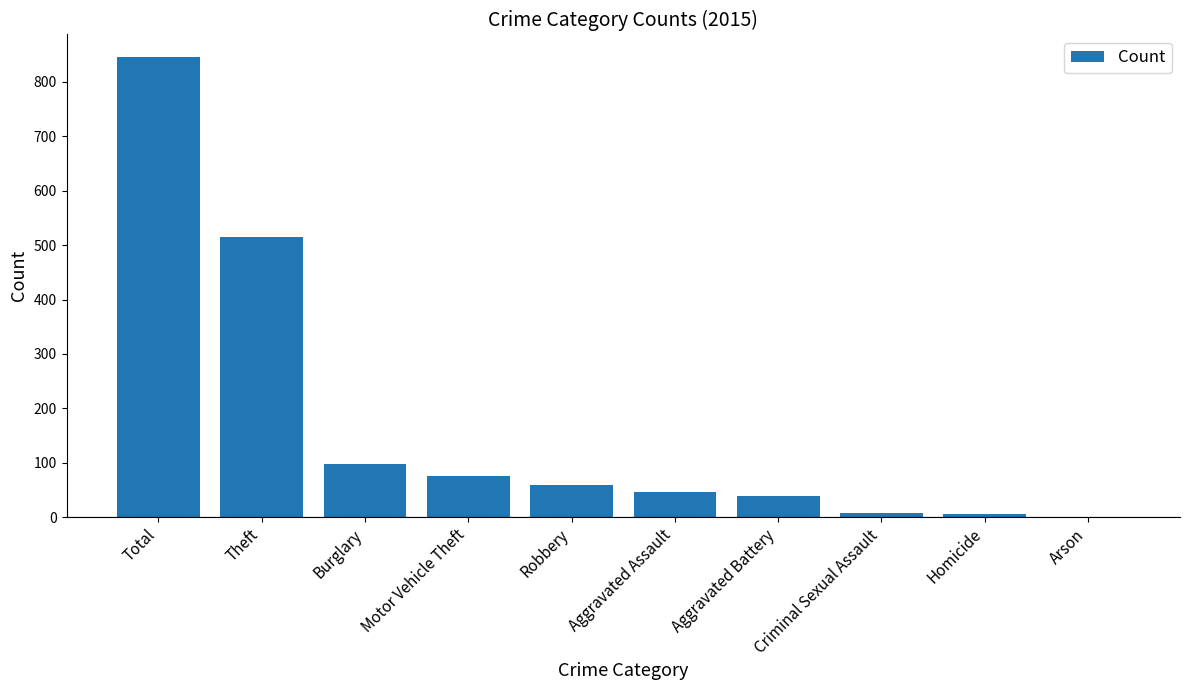

The value at Criminal Sexual Assault is 7. True or false?

True